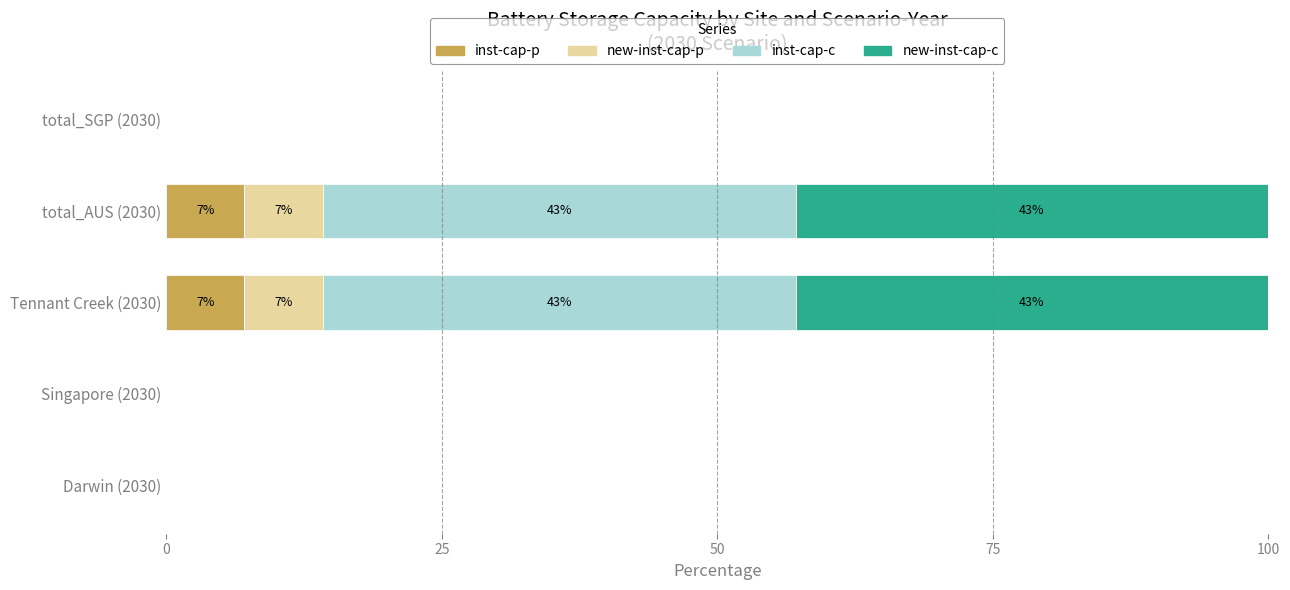

What is the sum of all inst-cap-p values?

14.2